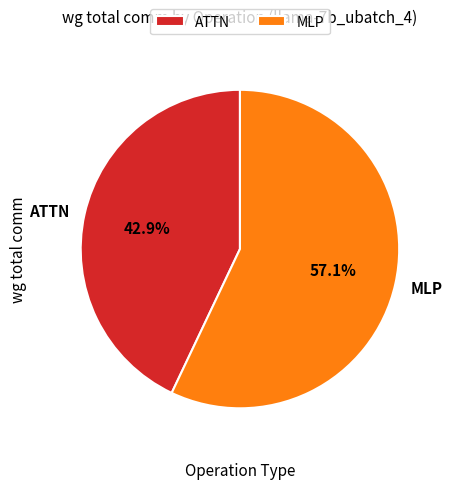

What is the ratio of the value at MLP to the value at ATTN?

1.3